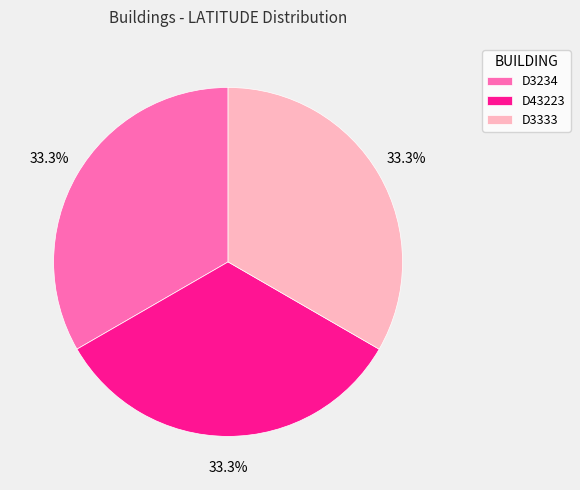

To the nearest percent, what percentage of the pie is D3234?

33%